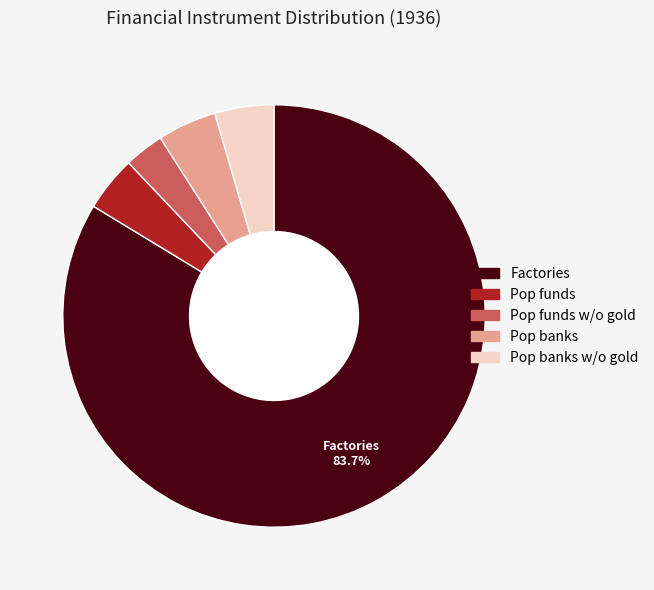

Is there any slice that represents more than half of the pie?

Yes